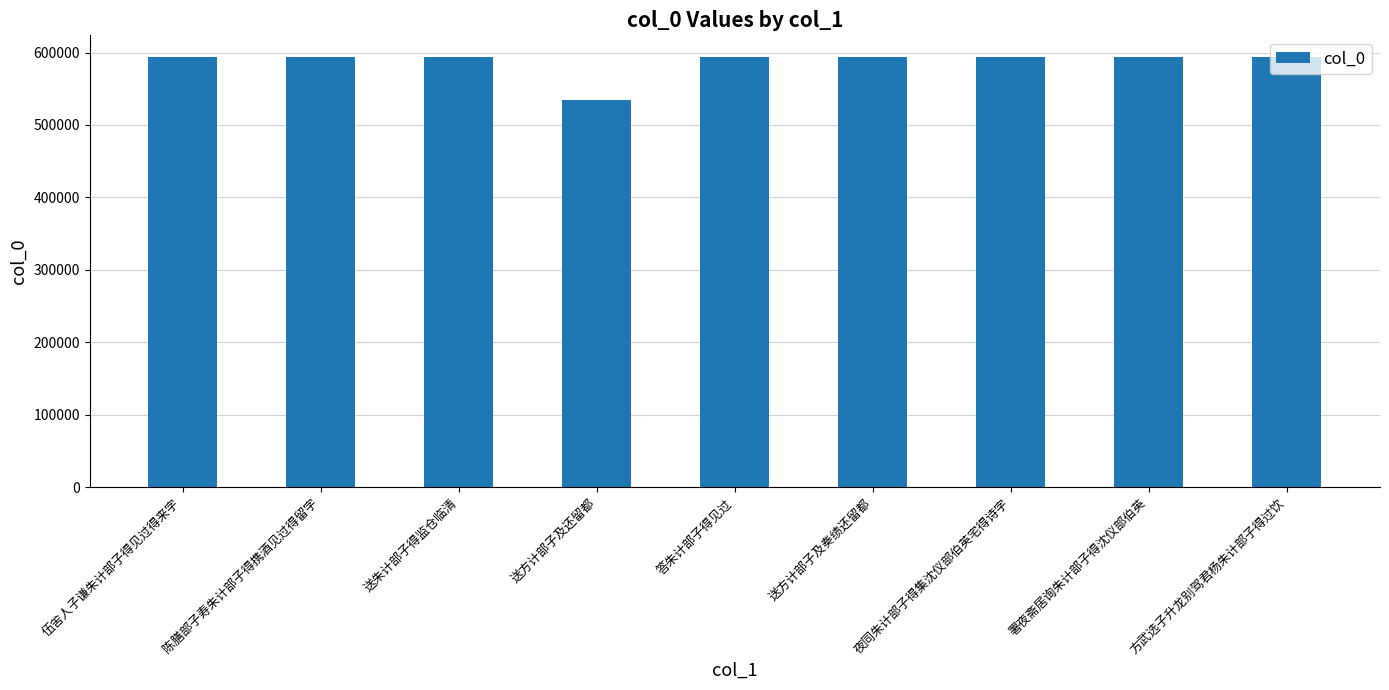

What is the sum of all values?

5283577